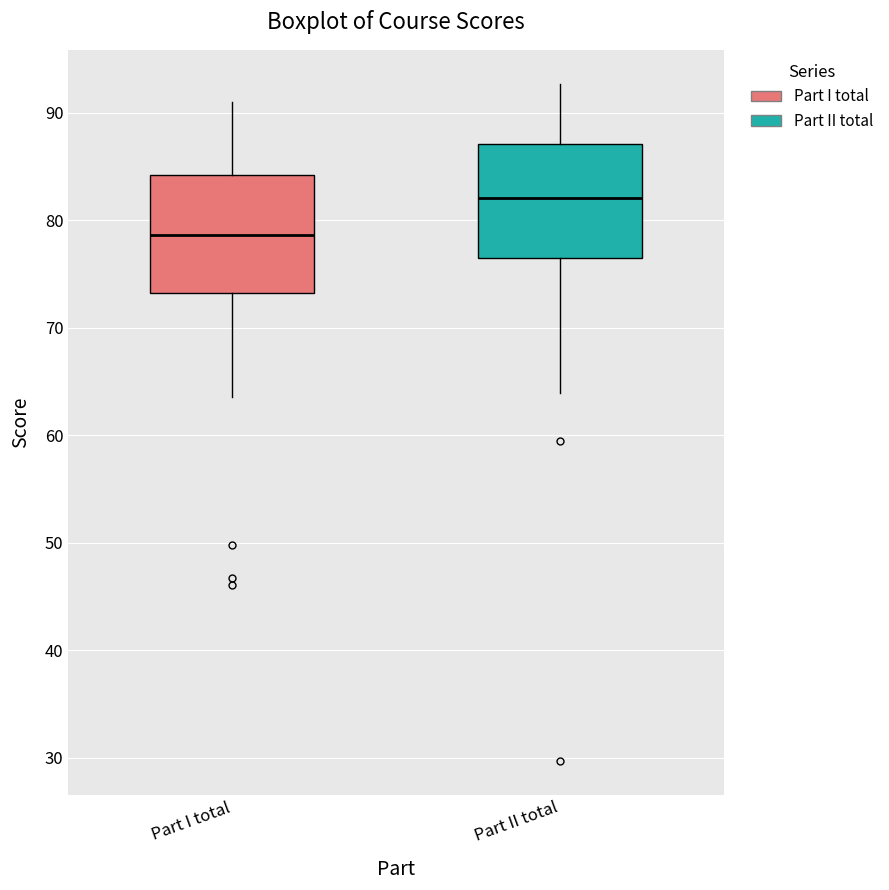

Where is the upper edge of the box for Part I total on the y-axis? The values are not printed on the chart, so give them approximately, as read against the axis.

84